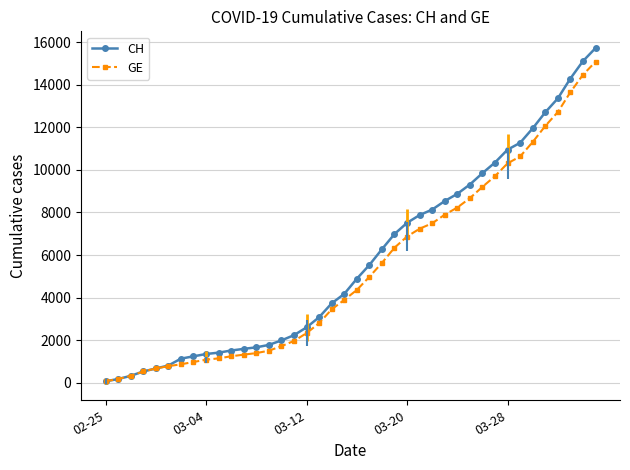

What is the difference between the second highest and second lowest values in the CH series?

14928